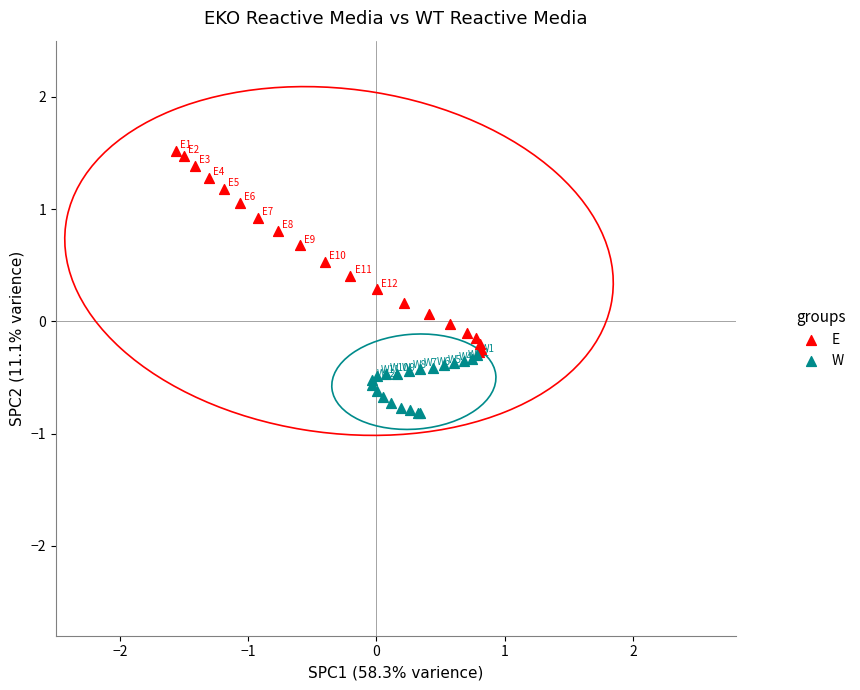

Which series reaches the minimum Y coordinate?

W